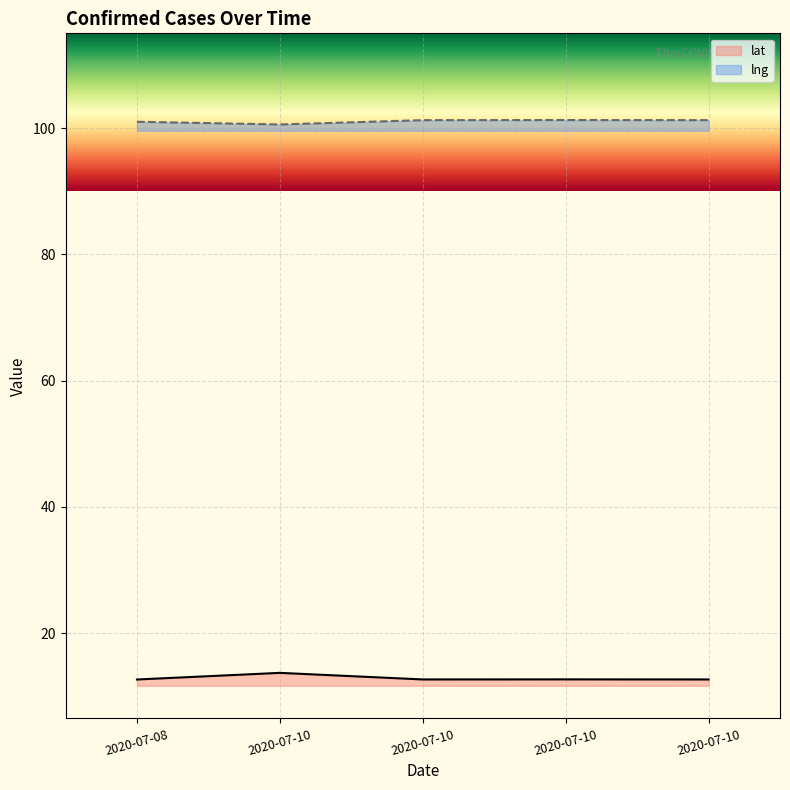

Reading right to left, extract all data points from this chart.

lat: 12.7	12.7	12.7	13.7	12.7
lng: 101.3	101.3	101.2	100.6	101.0